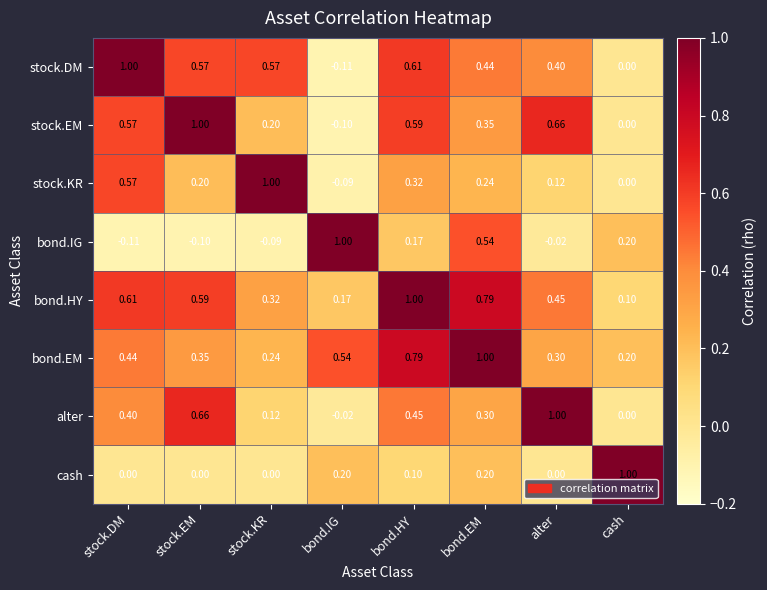

At which label is bond.HY closest to 0?

cash